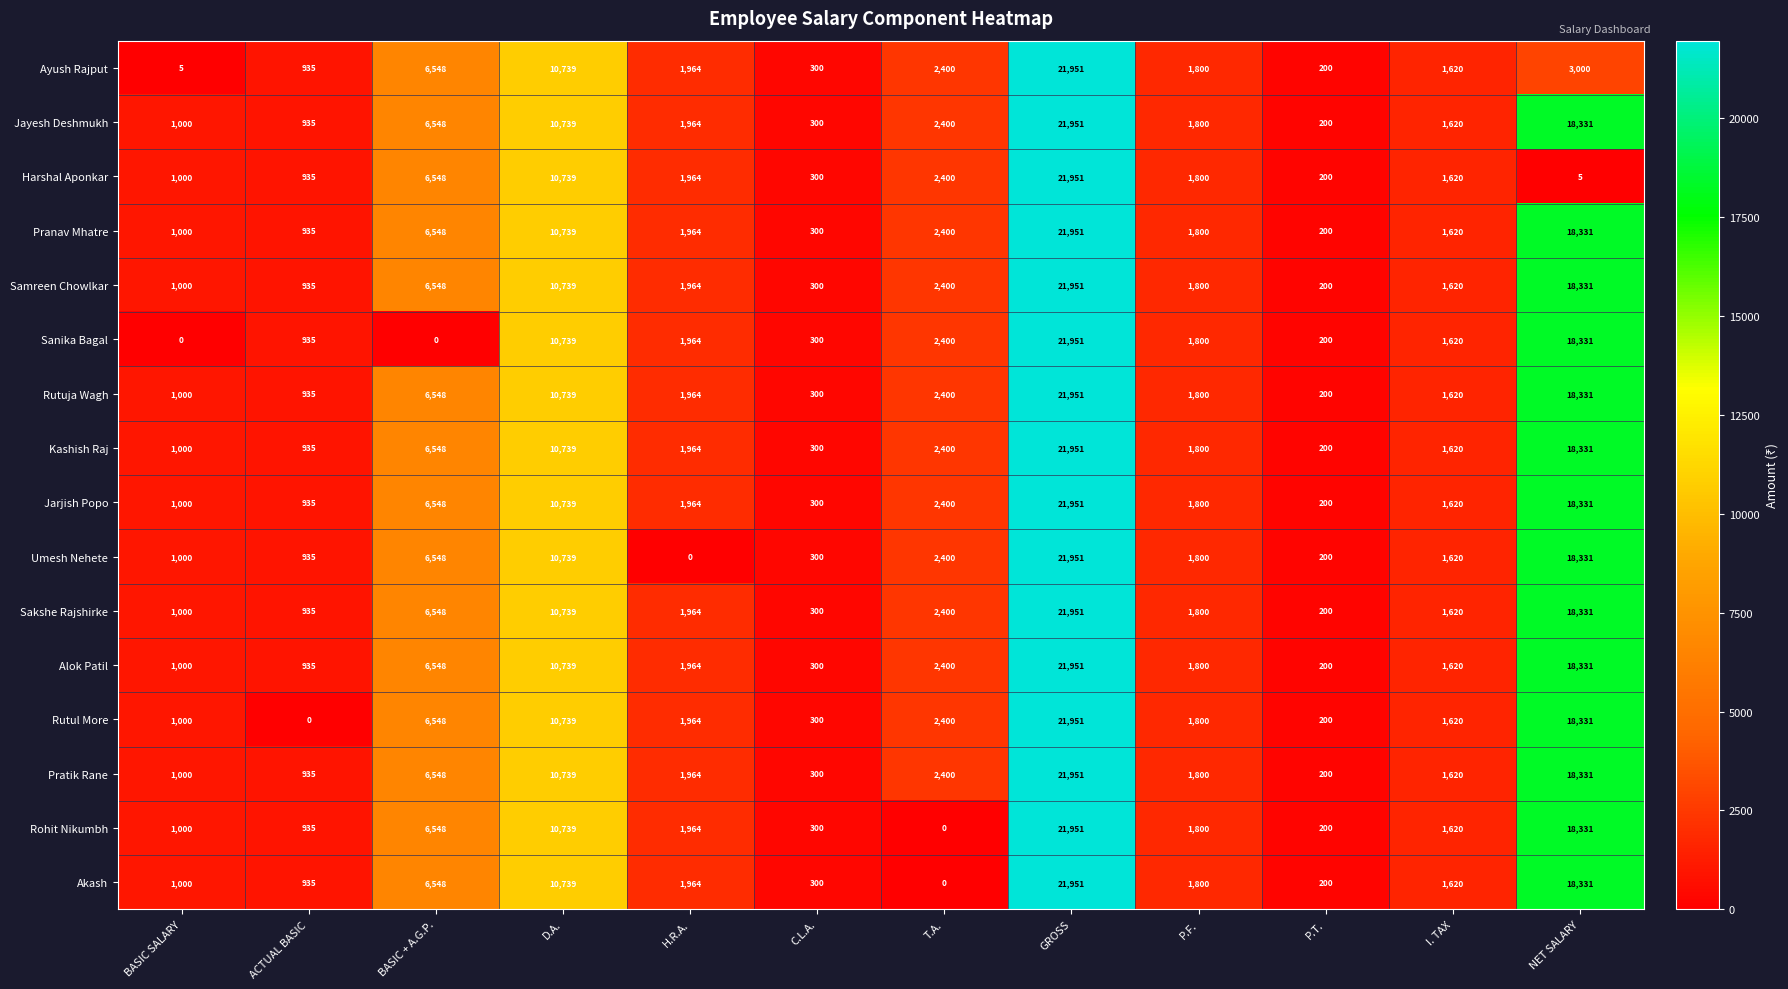

True or false: Alok Patil has a value of 1000 at BASIC SALARY.

True